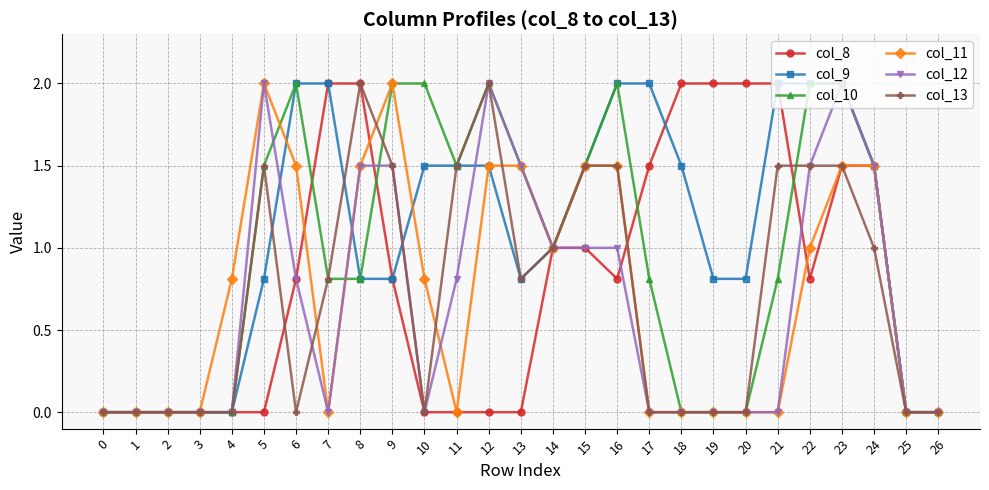

What is the value of the col_9 point at the 19th from the left?

1.5